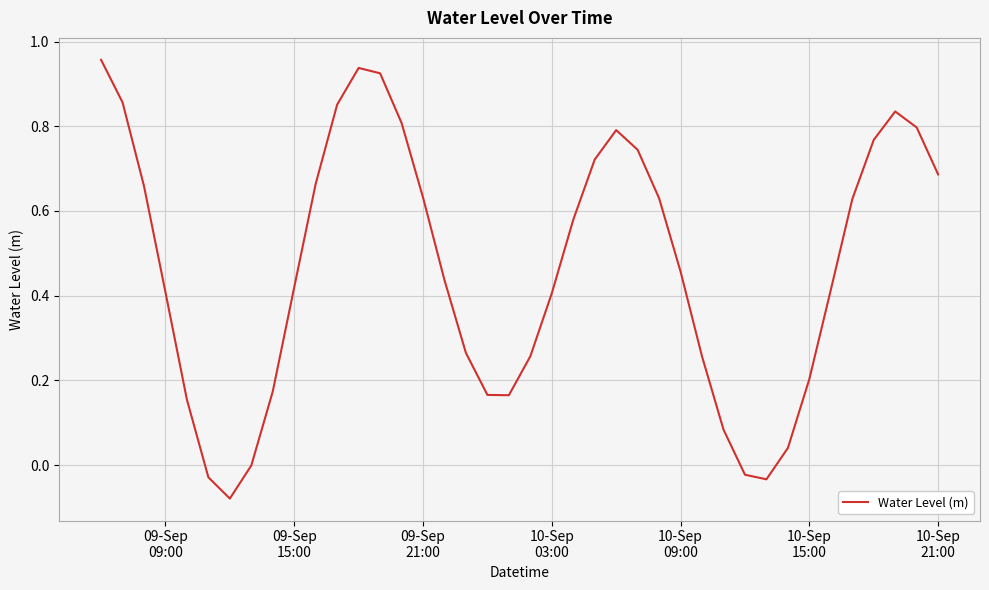

What is the sum of all values?

18.6